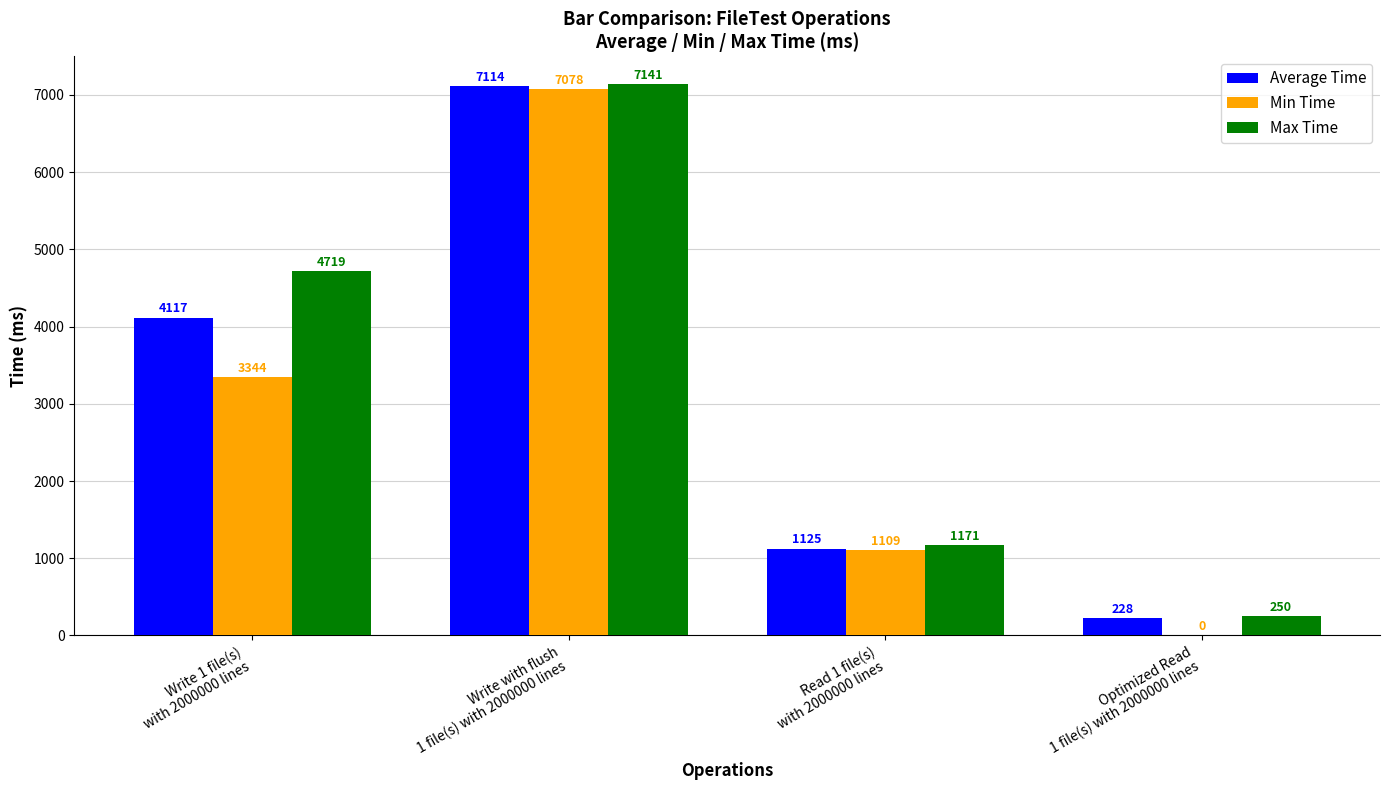

What is the sum of all Min Time values?

11531